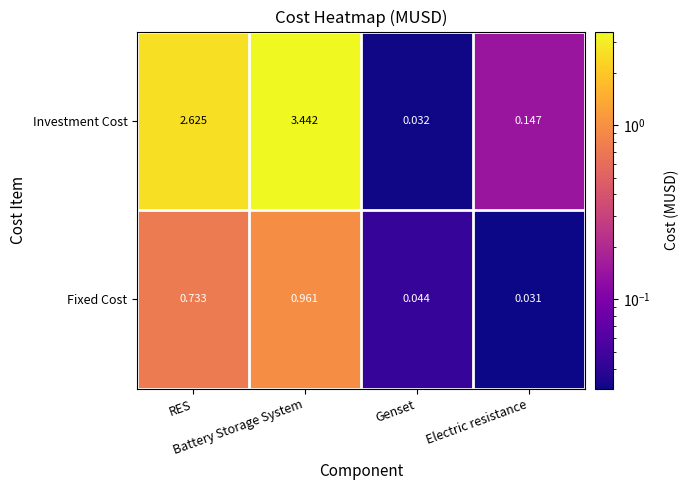

Which series has the largest total across all categories?

Investment Cost